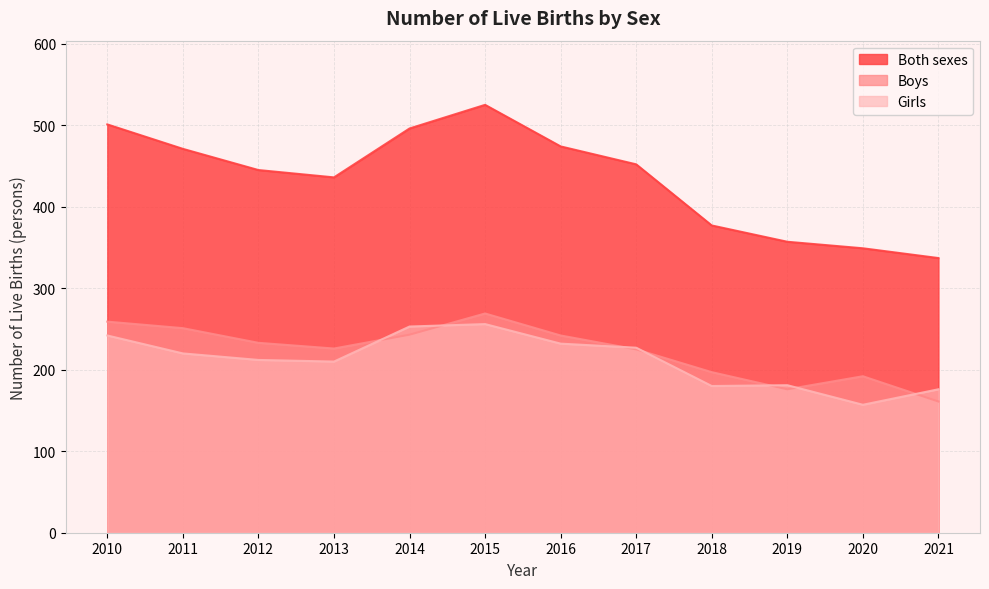

What is the difference between the Girls values at 2011 and 2017?

7